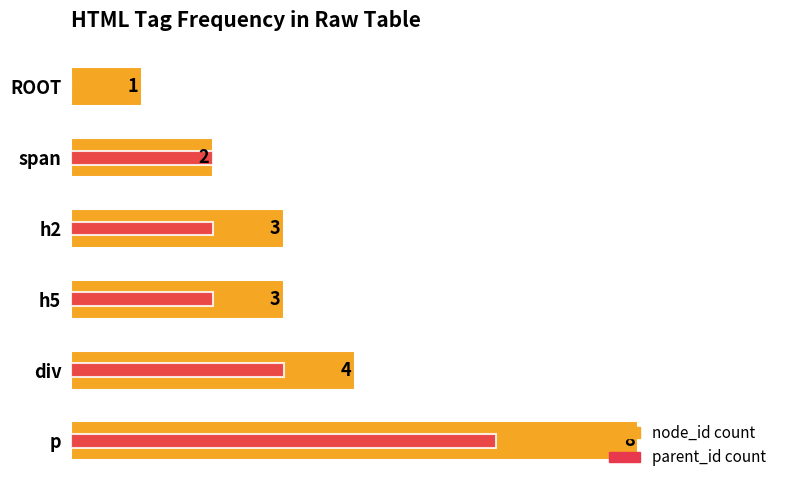

At how many categories does at least one series exceed 5?

1